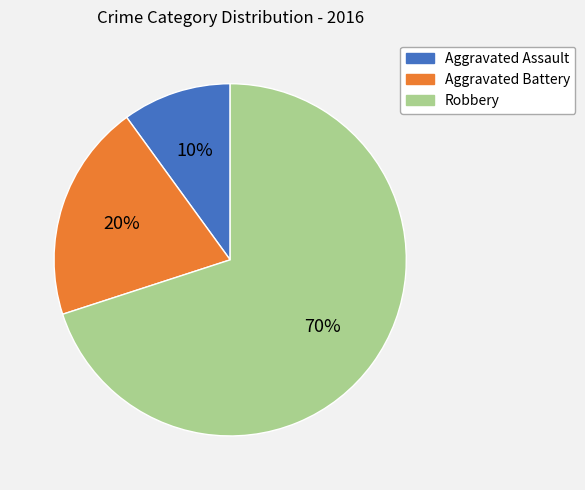

Rank the categories by value from lowest to highest.

Aggravated Assault, Aggravated Battery, Robbery